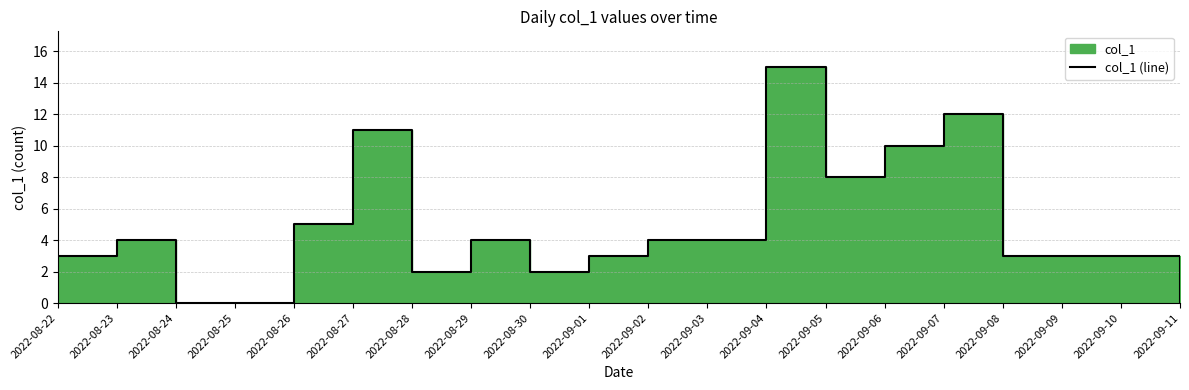

Count the number of categories in the chart.

20